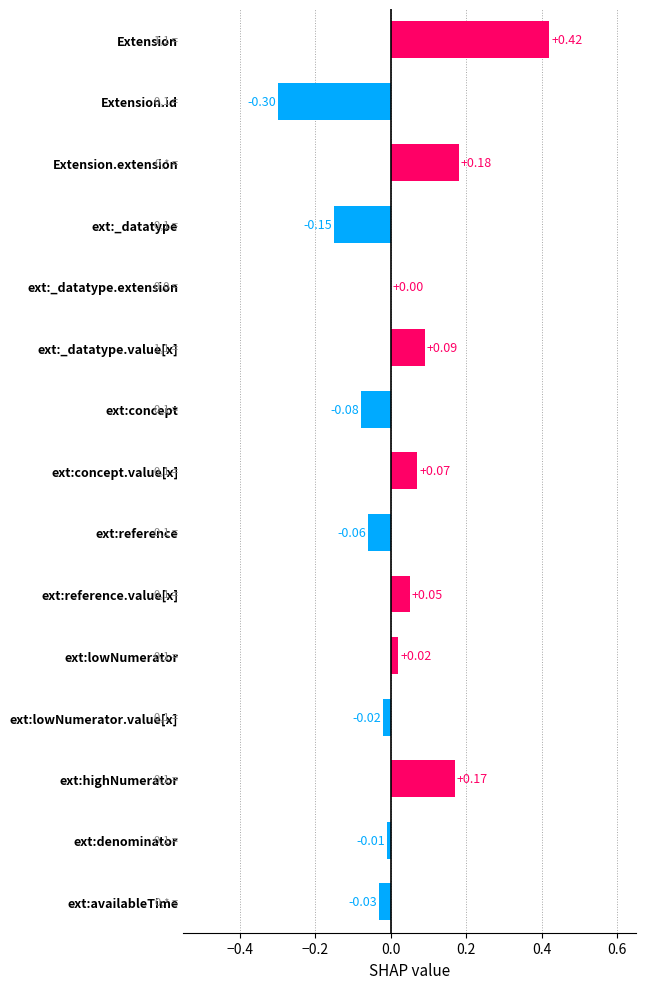

What is the change in value from ext:concept to ext:denominator?

+0.1